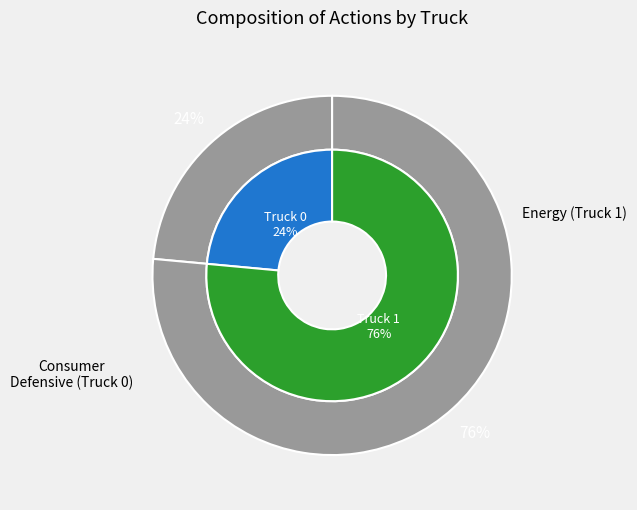

Rank the categories by value from lowest to highest.

Truck 0, Truck 1